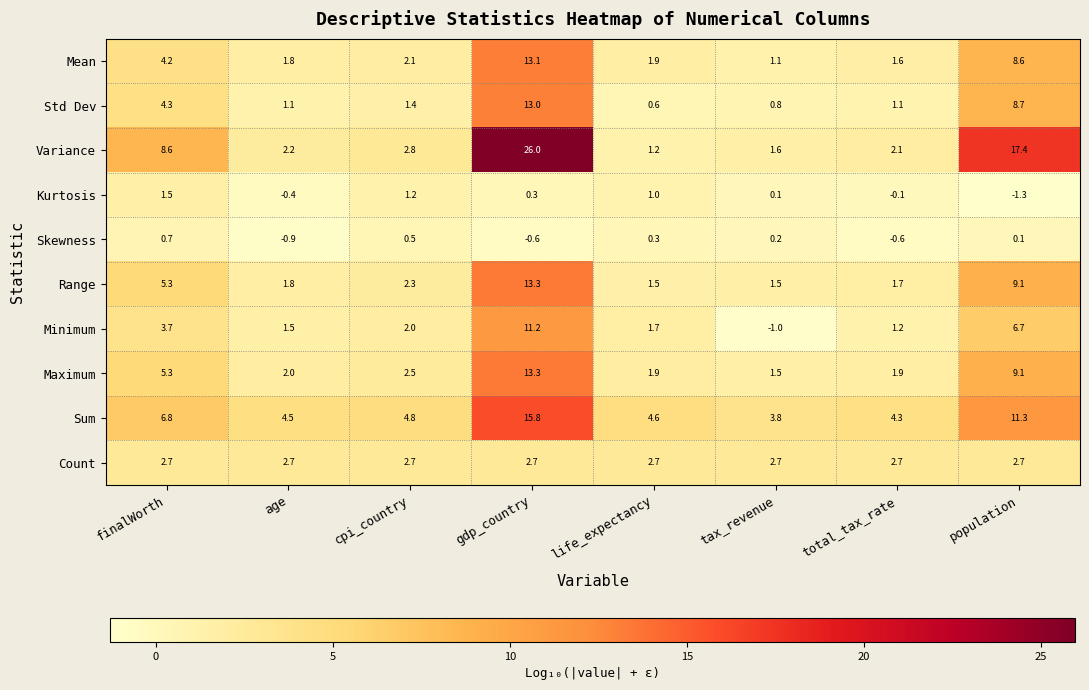

What is the difference between the highest and lowest values at gdp_country?

26.6